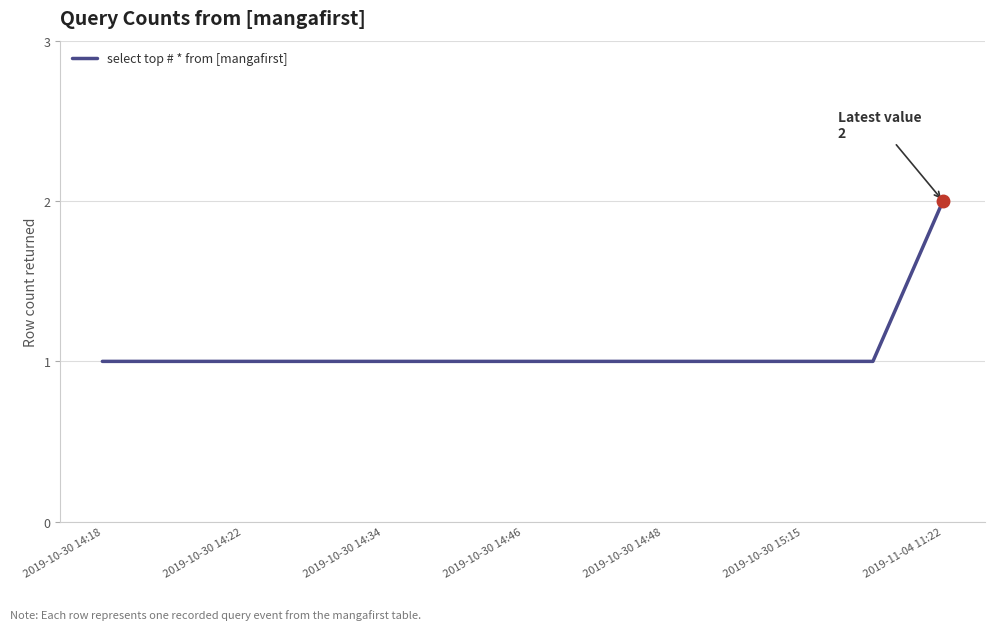

How many lines are shown in the chart?

1